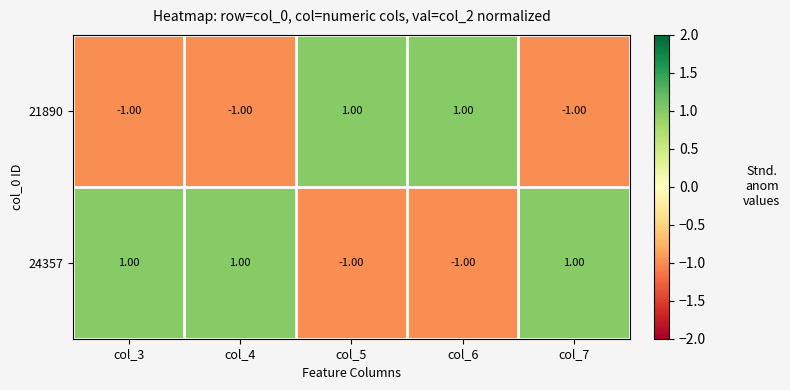

Which series has the largest total across all categories?

24357